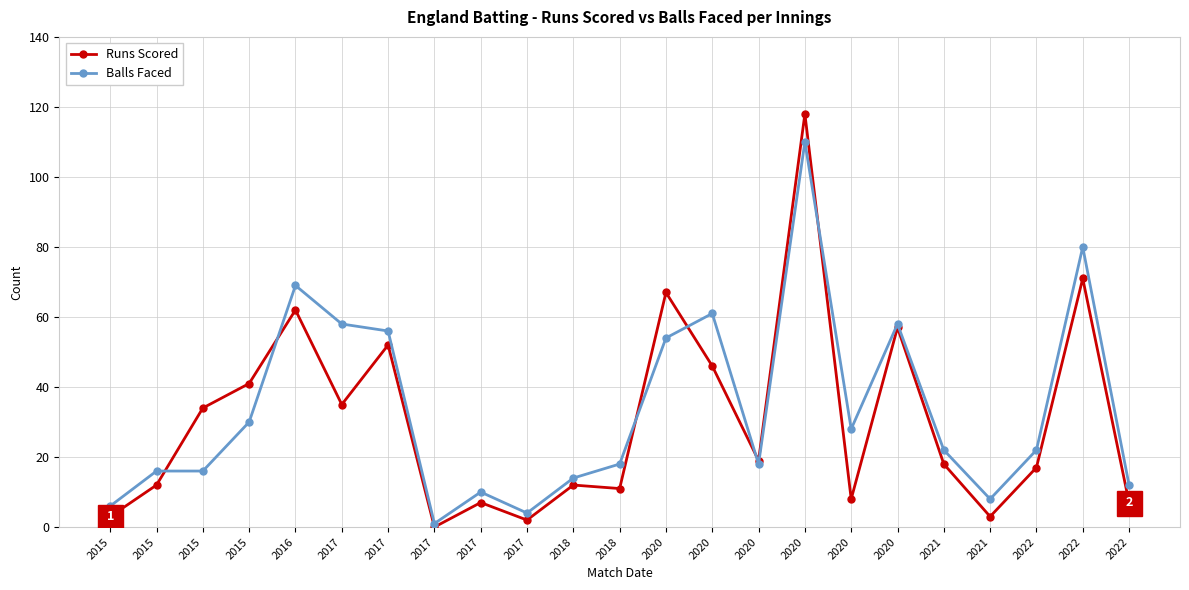

Where do Runs Scored and Balls Faced first cross each other?

2015 and 2015